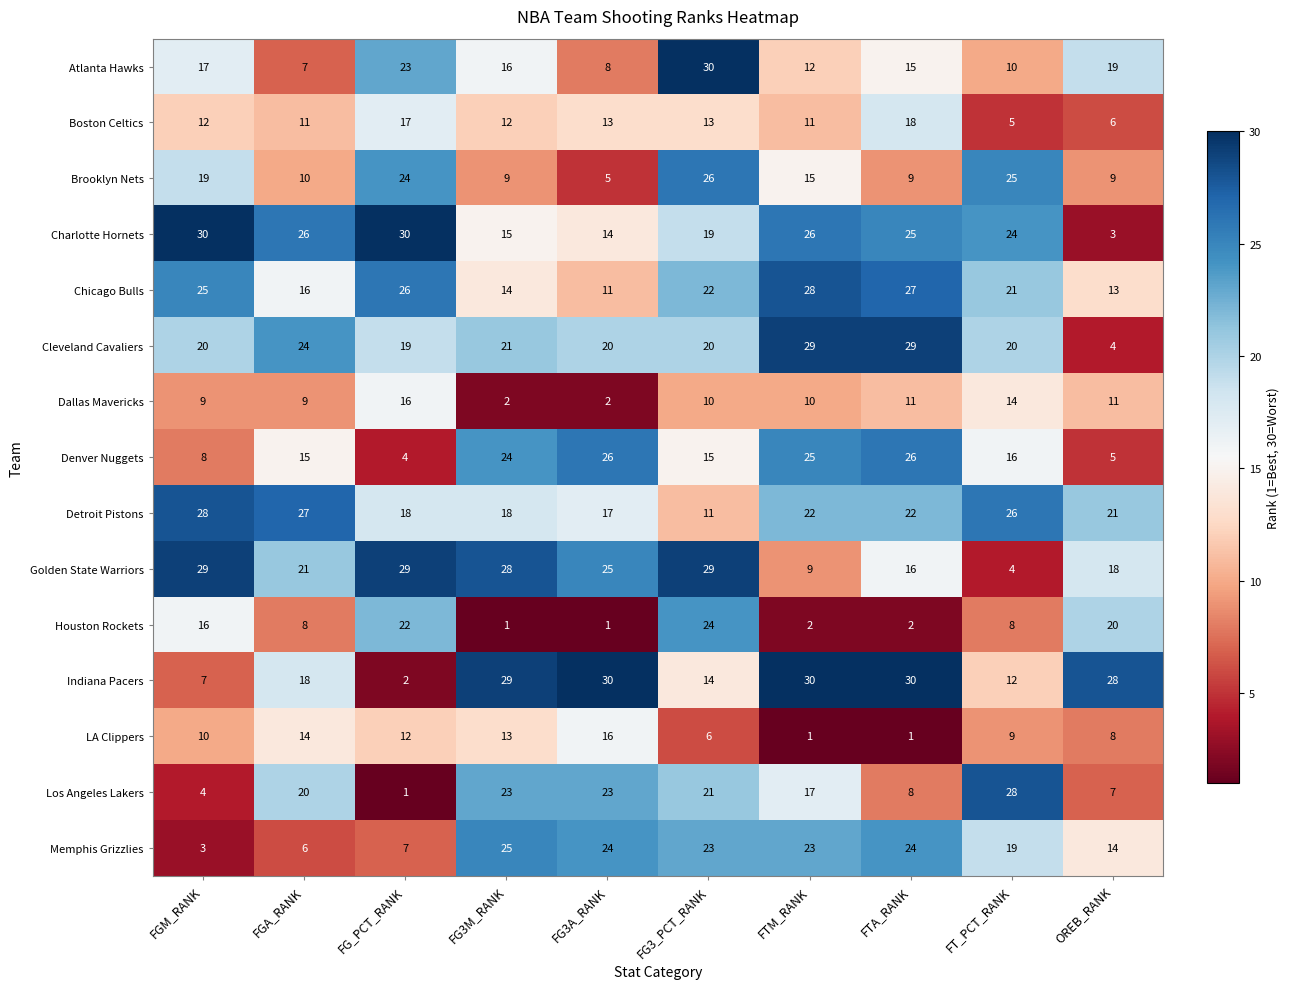

What is the difference between the second highest and second lowest values in the Houston Rockets series?

21